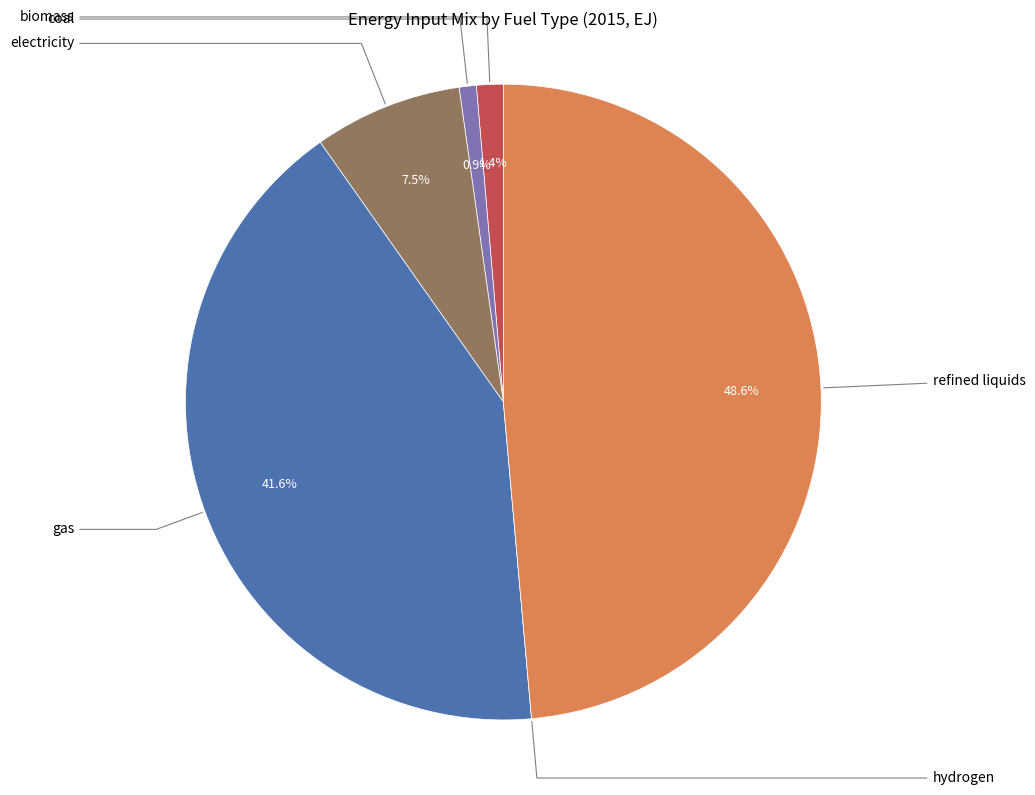

Does any single category account for the majority?

No